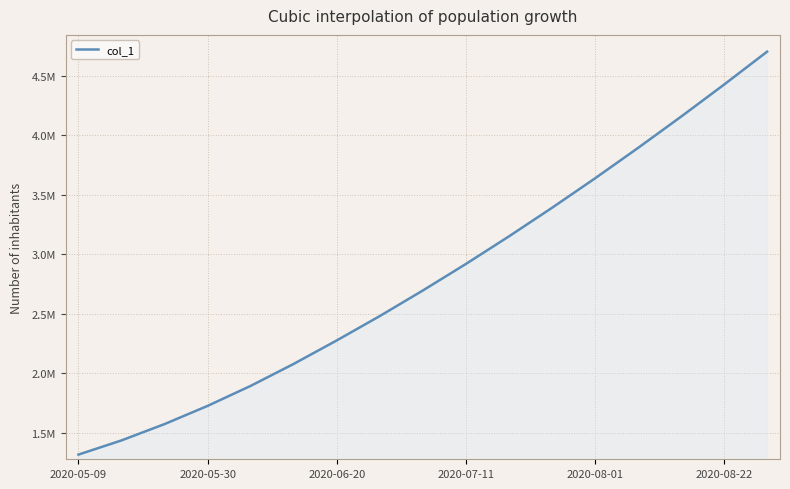

What is the smallest value displayed?

1315099.0